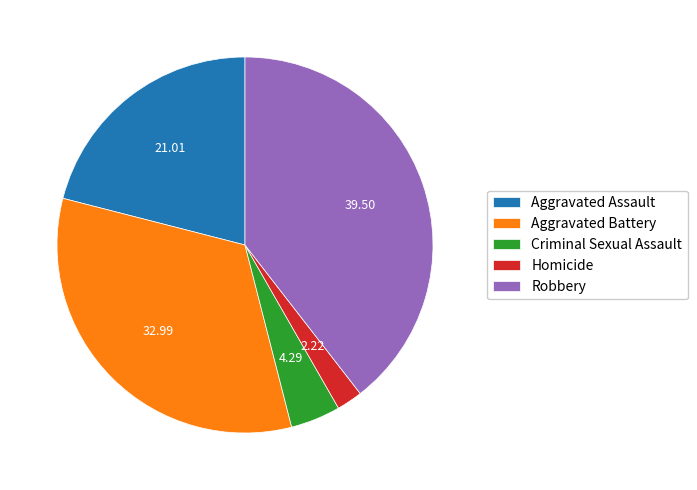

Is it true that Robbery is 39% of the pie?

True